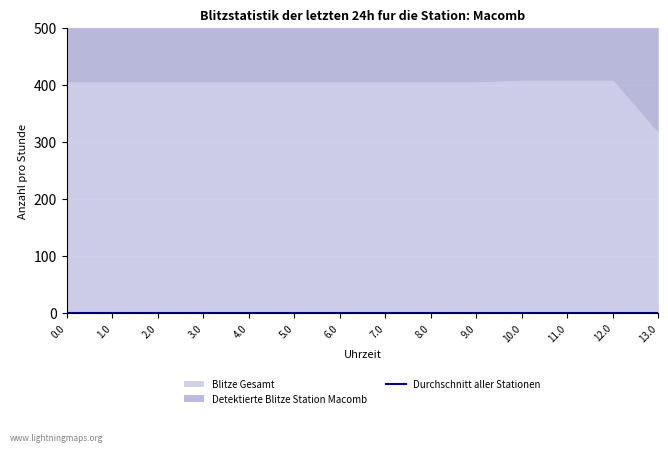

What position from the right is 4.0?

10